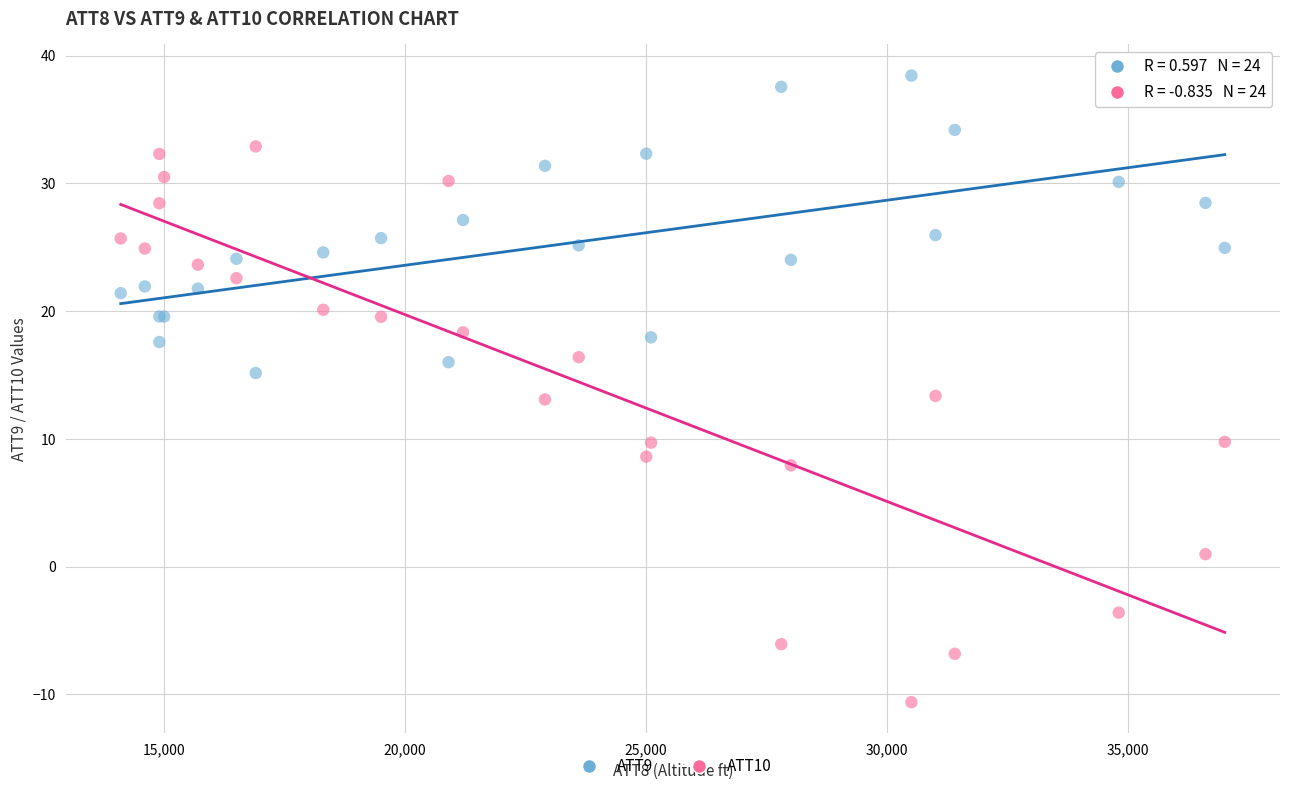

What are all the series names shown in the legend?

ATT9, ATT10